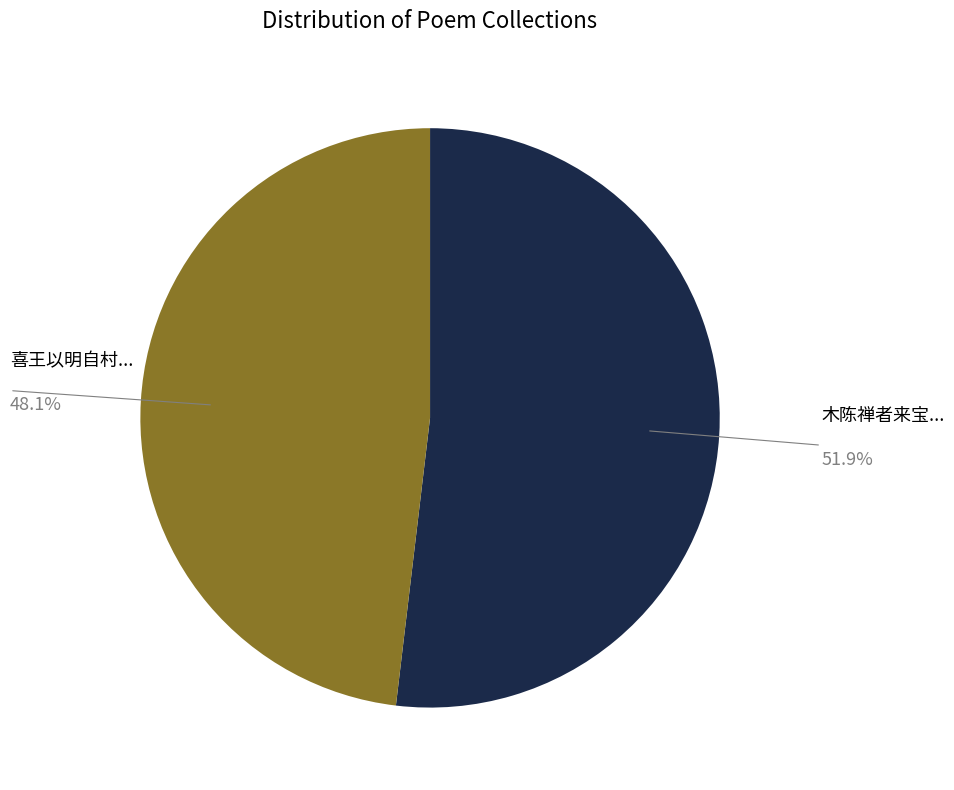

Does any single category account for the majority?

Yes